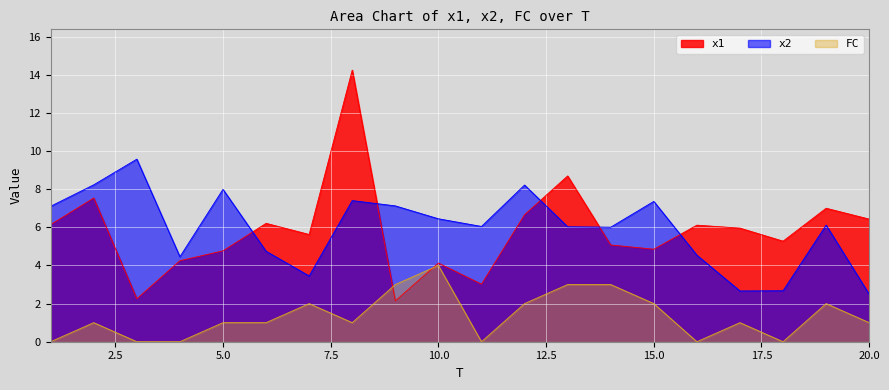

What is the value of the x2 point at the 7th from the left?

3.5